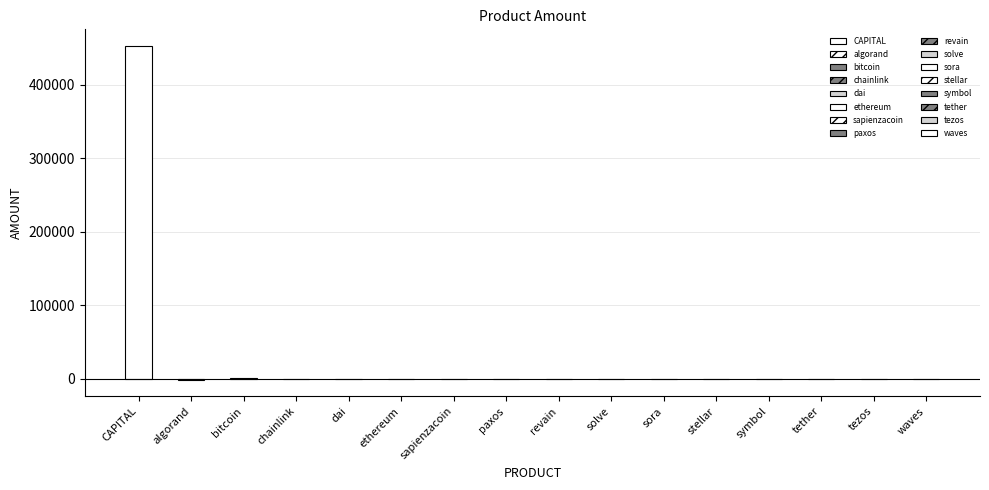

What is the difference between the second highest and second lowest values?

1055